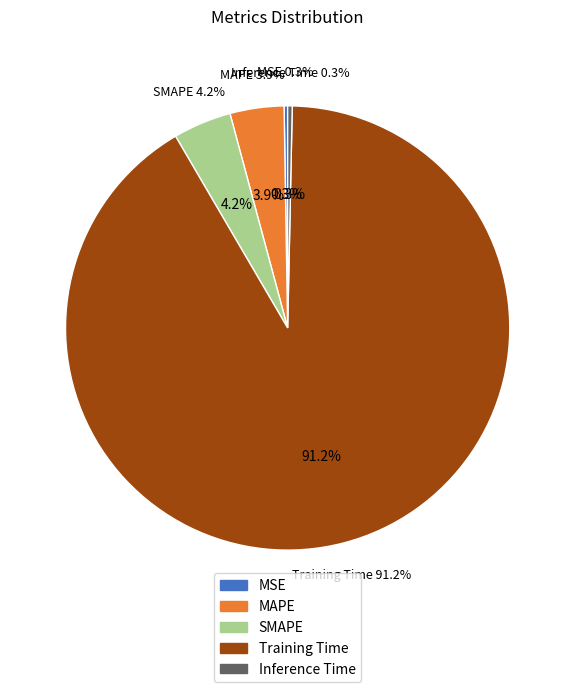

Is the sum of Training Time and Inference Time greater than half?

Yes